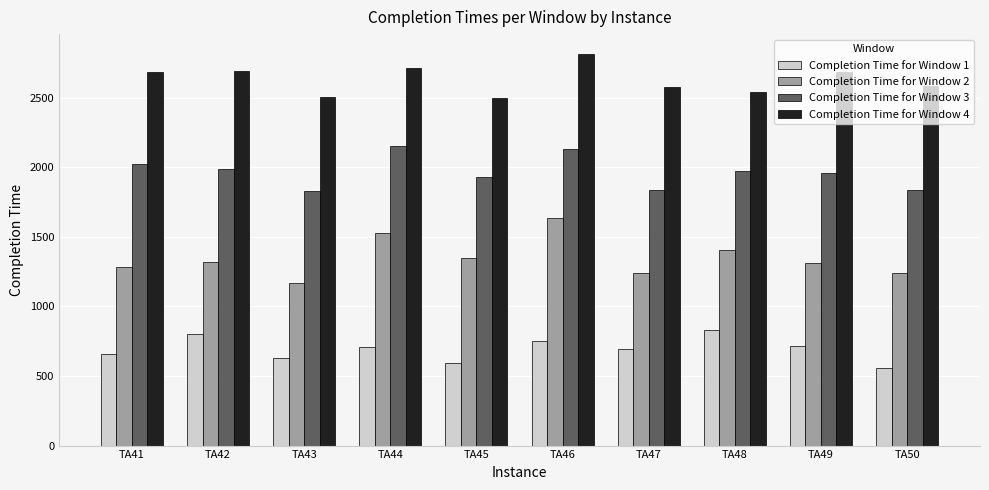

Rank the series by their average value, from highest to lowest.

Completion Time for Window 4, Completion Time for Window 3, Completion Time for Window 2, Completion Time for Window 1